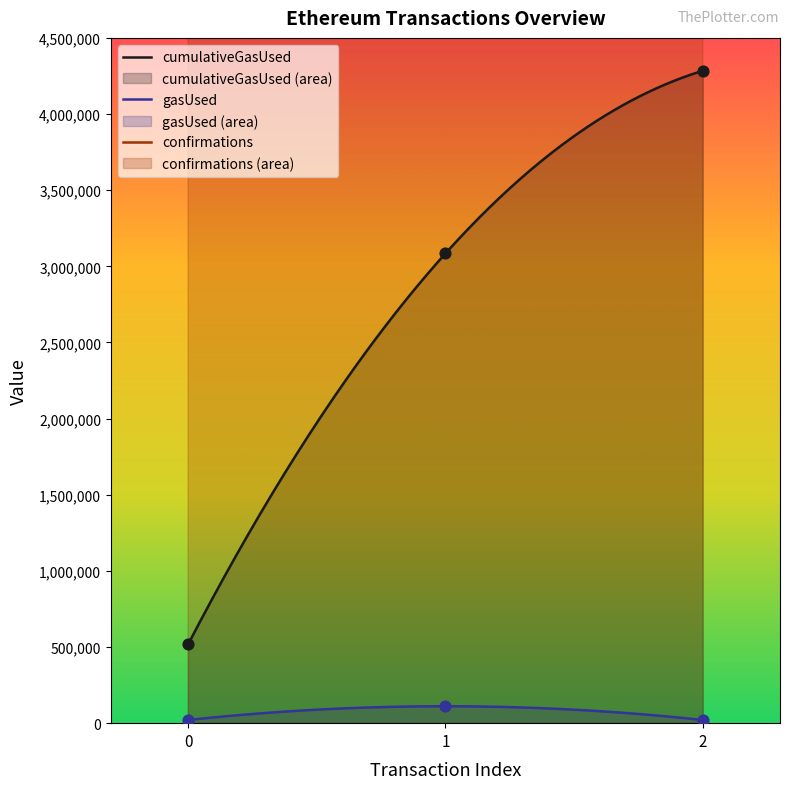

At which category is the sum across all series the highest?

2